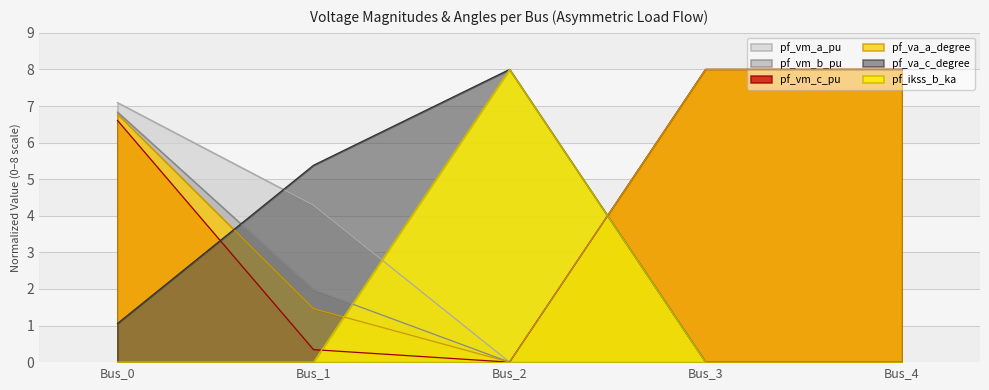

What is the greatest value displayed?

8.0